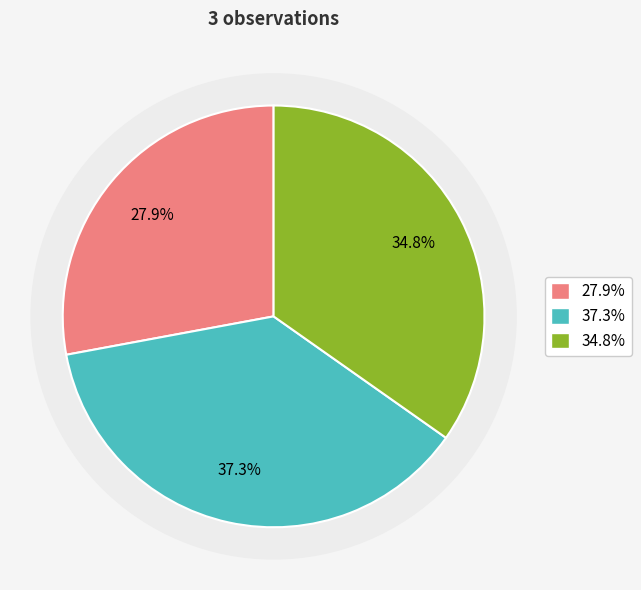

Is Garnlav (118121146) the majority of the pie?

No